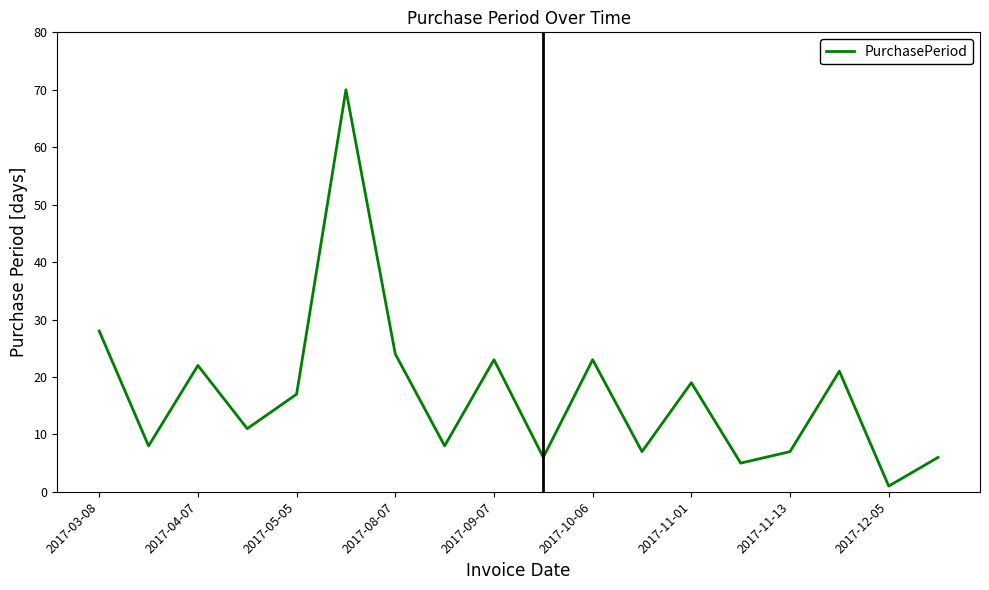

What is the maximum value shown in the chart?

70